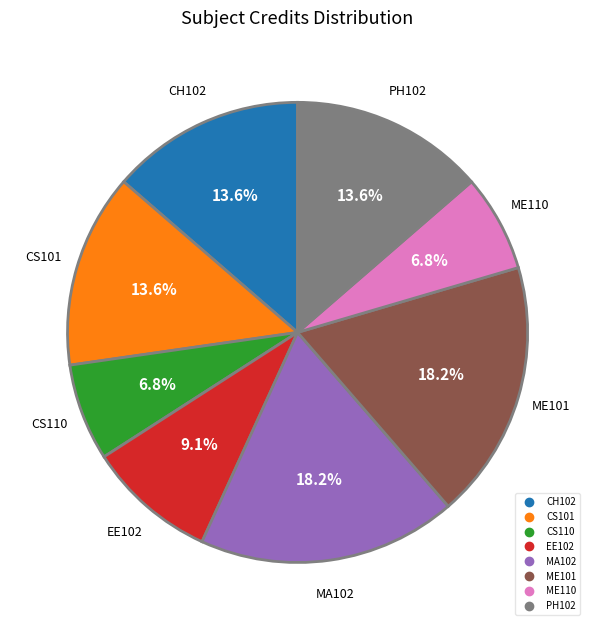

Is MA102 the majority of the pie?

No